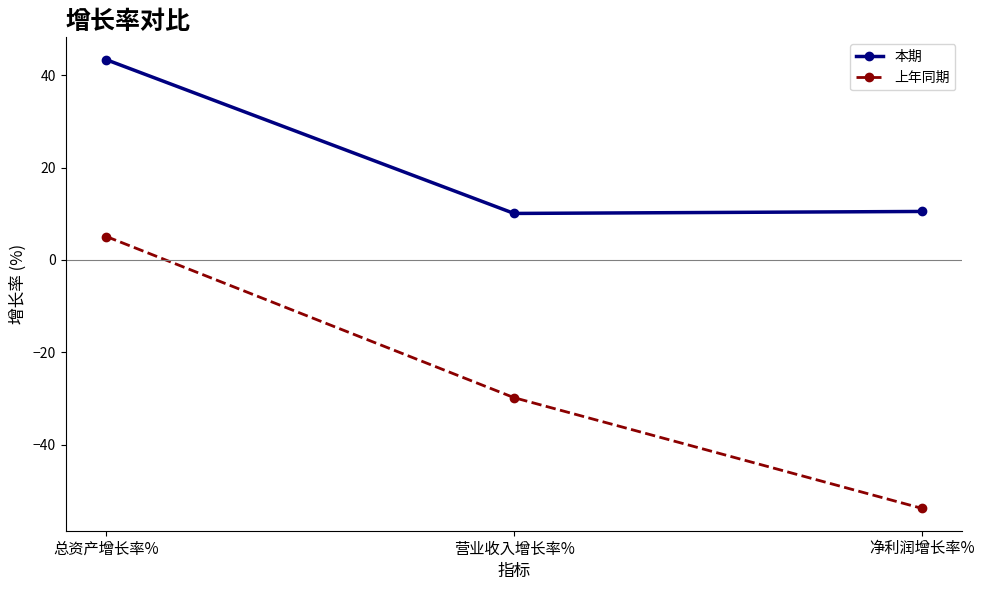

What is the difference between the 上年同期 values at 净利润增长率% and 总资产增长率%?

58.9